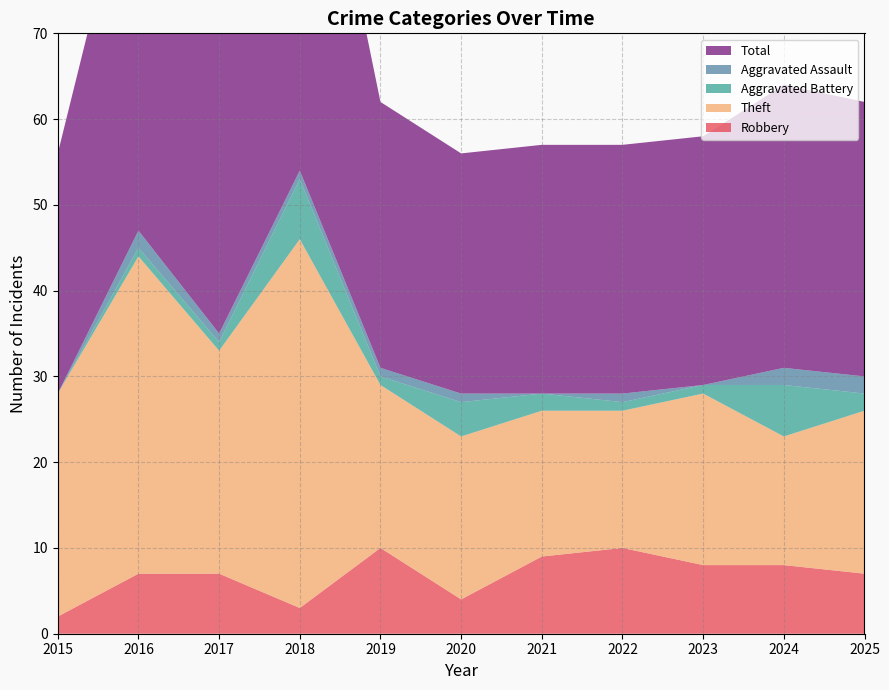

Reading left to right, list all the values displayed in this chart.

Robbery: 2015=2	2016=7	2017=7	2018=3	2019=10	2020=4	2021=9	2022=10	2023=8	2024=8	2025=7
Theft: 2015=26	2016=37	2017=26	2018=43	2019=19	2020=19	2021=17	2022=16	2023=20	2024=15	2025=19
Aggravated Battery: 2015=0	2016=1	2017=1	2018=7	2019=1	2020=4	2021=2	2022=1	2023=1	2024=6	2025=2
Aggravated Assault: 2015=0	2016=2	2017=1	2018=1	2019=1	2020=1	2021=0	2022=1	2023=0	2024=2	2025=2
Total: 2015=28	2016=47	2017=35	2018=54	2019=31	2020=28	2021=29	2022=29	2023=29	2024=33	2025=32